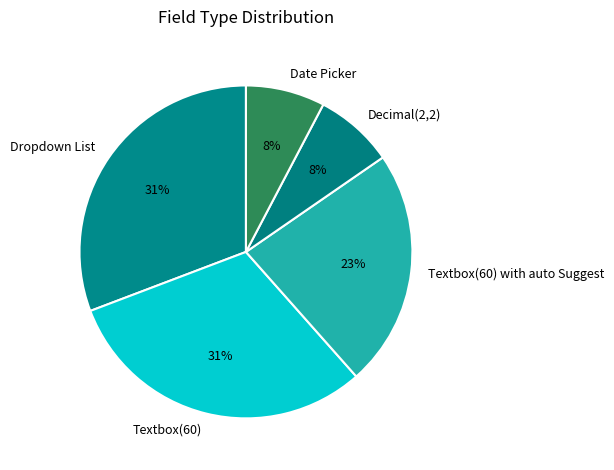

True or false: Decimal(2,2) accounts for 13% of the total.

False